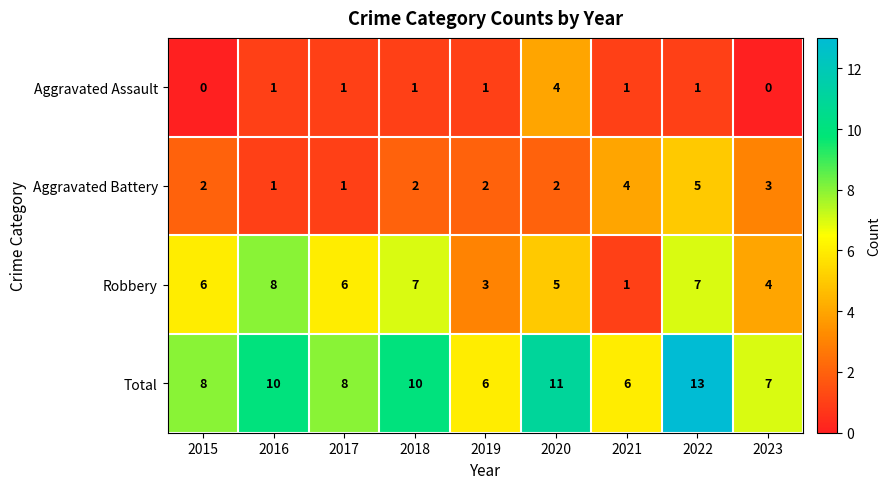

Count the number of categories in the chart.

9